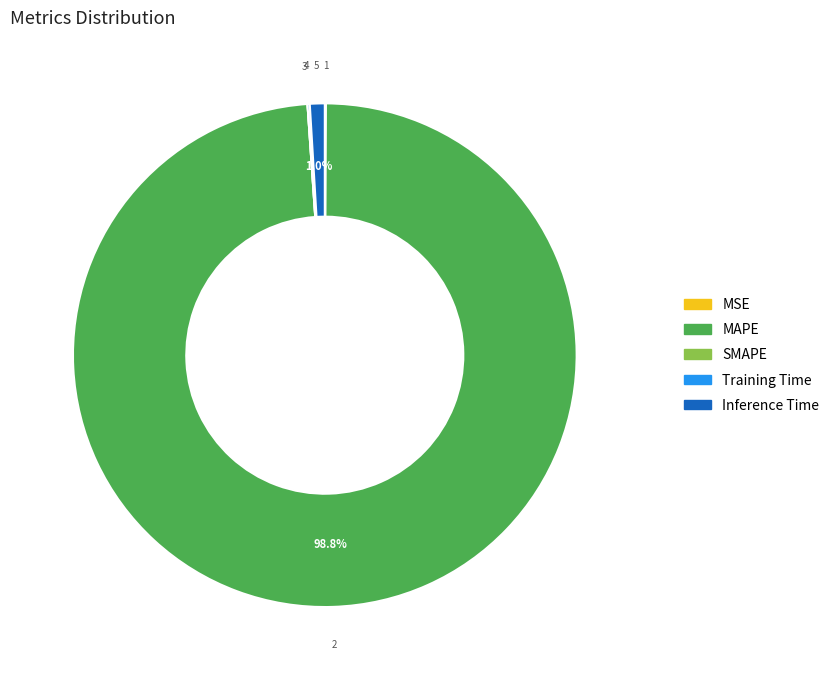

What percentage is the MAPE slice, to the nearest percent?

99%